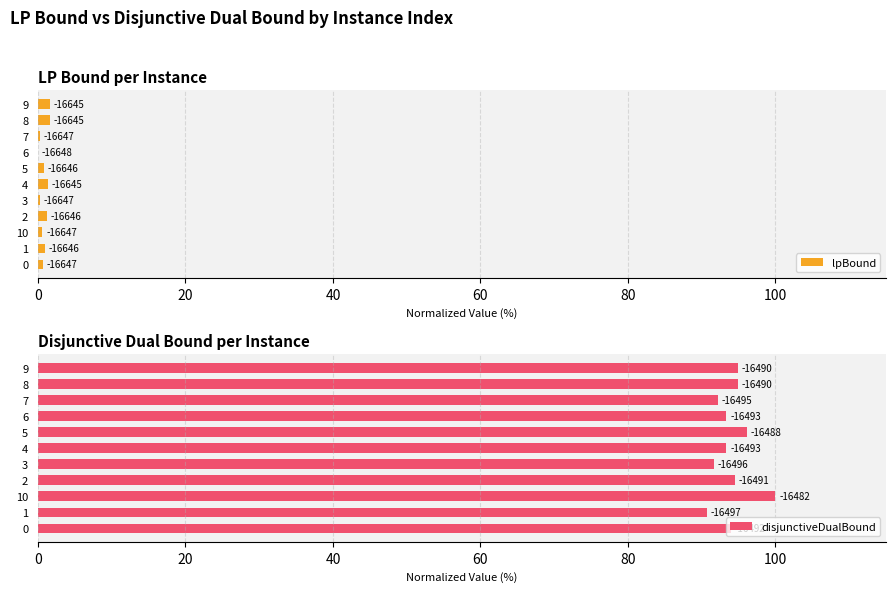

Reading right to left, transcribe all the data shown in this chart.

lpBound: 1.6	1.7	0.3	0.0	0.8	1.4	0.3	1.3	0.6	0.9	0.7
disjunctiveDualBound: 95.0	94.9	92.2	93.4	96.1	93.4	91.7	94.5	100.0	90.7	94.0